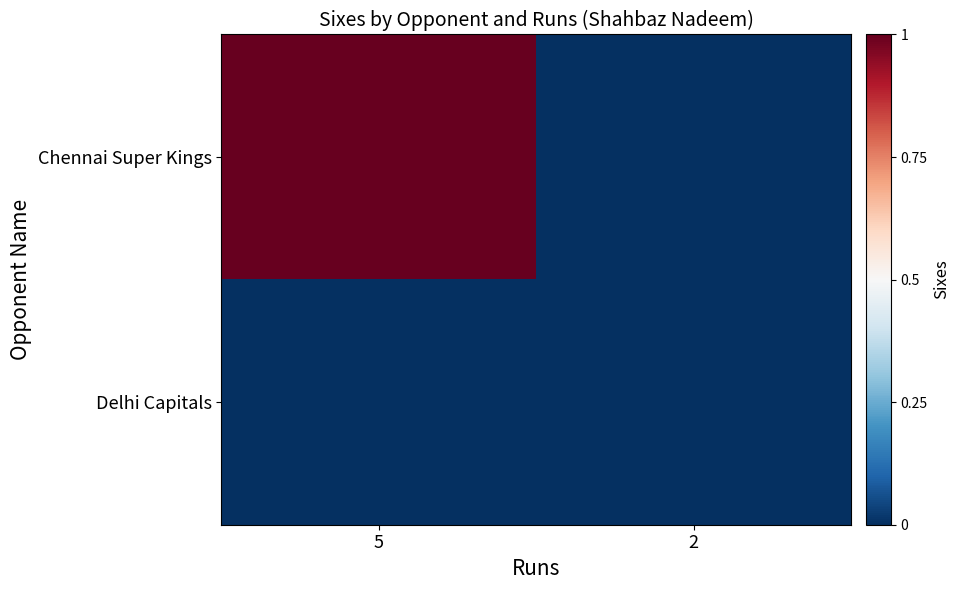

Which category has the lowest value across all series?

2